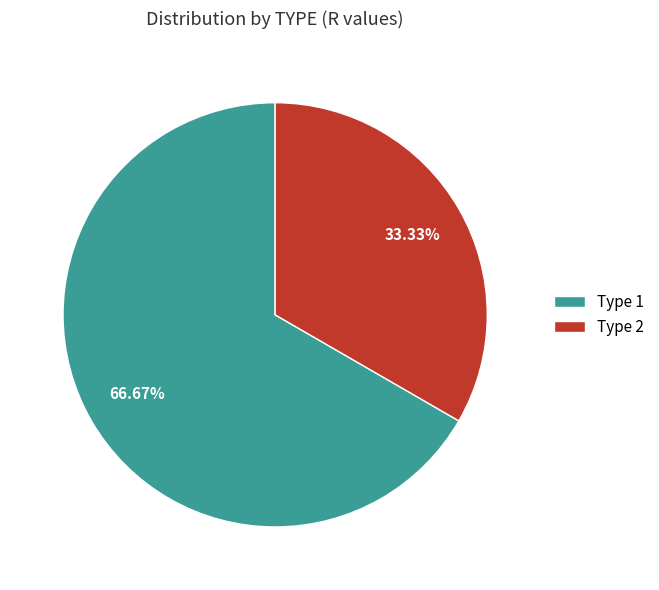

Combined, what portion of the pie is Type 2 and Type 1?

100.0%